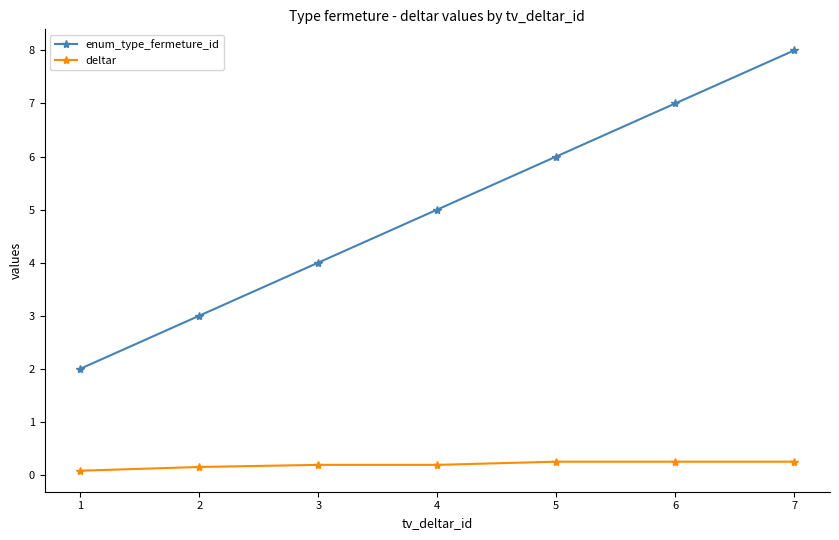

True or false: deltar and enum_type_fermeture_id cross at least once.

False